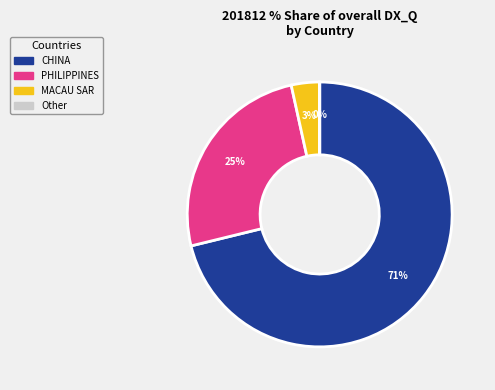

To the nearest percent, what is the average slice percentage?

25%